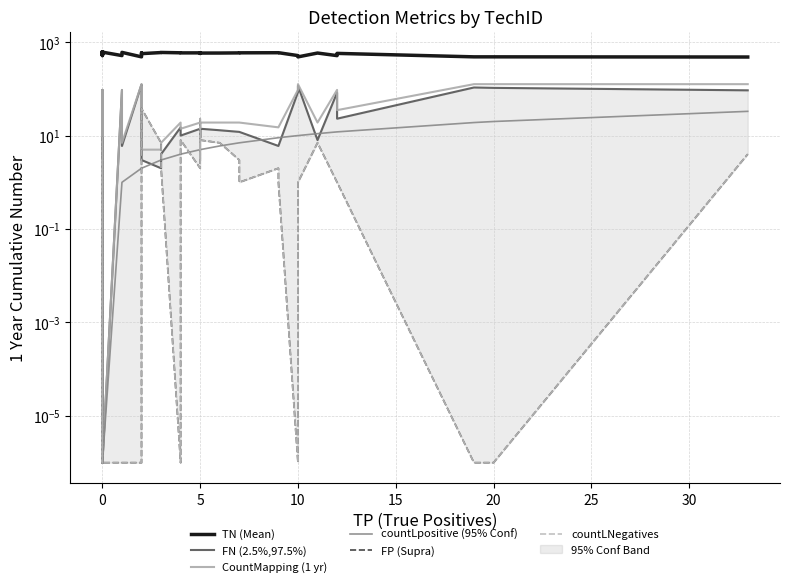

Reading left to right, extract all data points from this chart.

TN (Mean): 607.0	546.0	610.0	610.0	610.0	601.0	515.0	610.0	610.0	609.0	525.0	610.0	515.0	603.0	484.0	515.0	589.0	567.0	598.0	601.0	591.0	591.0	588.0	589.0	573.0	588.0	583.0	584.0	588.0	590.0	593.0	594.0	515.0	483.0	584.0	514.0	574.0	484.0	484.0	480.0
FN (2.5%,97.5%): 0.0	64.0	0.0	0.0	0.0	0.0	95.0	0.0	0.0	1.0	85.0	0.0	94.0	6.0	124.0	93.0	18.0	3.0	2.0	4.0	15.0	15.0	10.0	14.0	9.0	14.0	14.0	13.0	12.0	12.0	6.0	6.0	85.0	116.0	8.0	83.0	23.0	107.0	105.0	93.0
CountMapping (1 yr): 0.0	64.0	0.0	0.0	0.0	0.0	95.0	0.0	0.0	1.0	85.0	0.0	95.0	7.0	126.0	95.0	20.0	5.0	5.0	7.0	19.0	19.0	14.0	19.0	14.0	19.0	19.0	19.0	19.0	19.0	15.0	15.0	95.0	126.0	19.0	95.0	35.0	126.0	126.0	126.0
countLpositive (95% Conf): 0.0	0.0	0.0	0.0	0.0	0.0	0.0	0.0	0.0	0.0	0.0	0.0	1.0	1.0	2.0	2.0	2.0	2.0	3.0	3.0	4.0	4.0	4.0	5.0	5.0	5.0	5.0	6.0	7.0	7.0	9.0	9.0	10.0	10.0	11.0	12.0	12.0	19.0	20.0	33.0
FP (Supra): 3.0	0.0	0.0	0.0	0.0	9.0	0.0	0.0	0.0	0.0	0.0	0.0	0.0	0.0	0.0	0.0	1.0	38.0	7.0	2.0	0.0	0.0	8.0	2.0	23.0	3.0	8.0	7.0	3.0	1.0	2.0	1.0	0.0	1.0	7.0	1.0	1.0	0.0	0.0	4.0
countLNegatives: 3.0	0.0	0.0	0.0	0.0	9.0	0.0	0.0	0.0	0.0	0.0	0.0	0.0	0.0	0.0	0.0	1.0	38.0	7.0	2.0	0.0	0.0	8.0	2.0	23.0	3.0	8.0	7.0	3.0	1.0	2.0	1.0	0.0	1.0	7.0	1.0	1.0	0.0	0.0	4.0